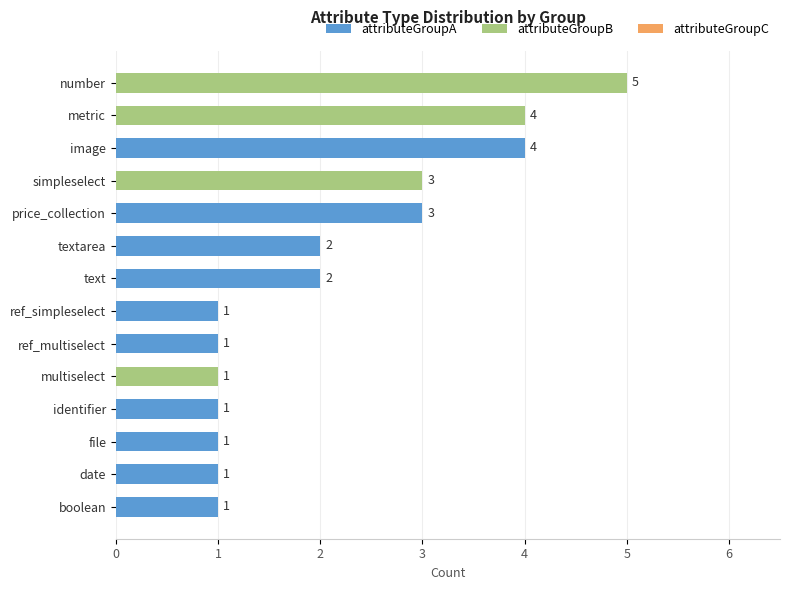

Approximately how many times larger is the value at ref_simpleselect compared to multiselect?

1.0